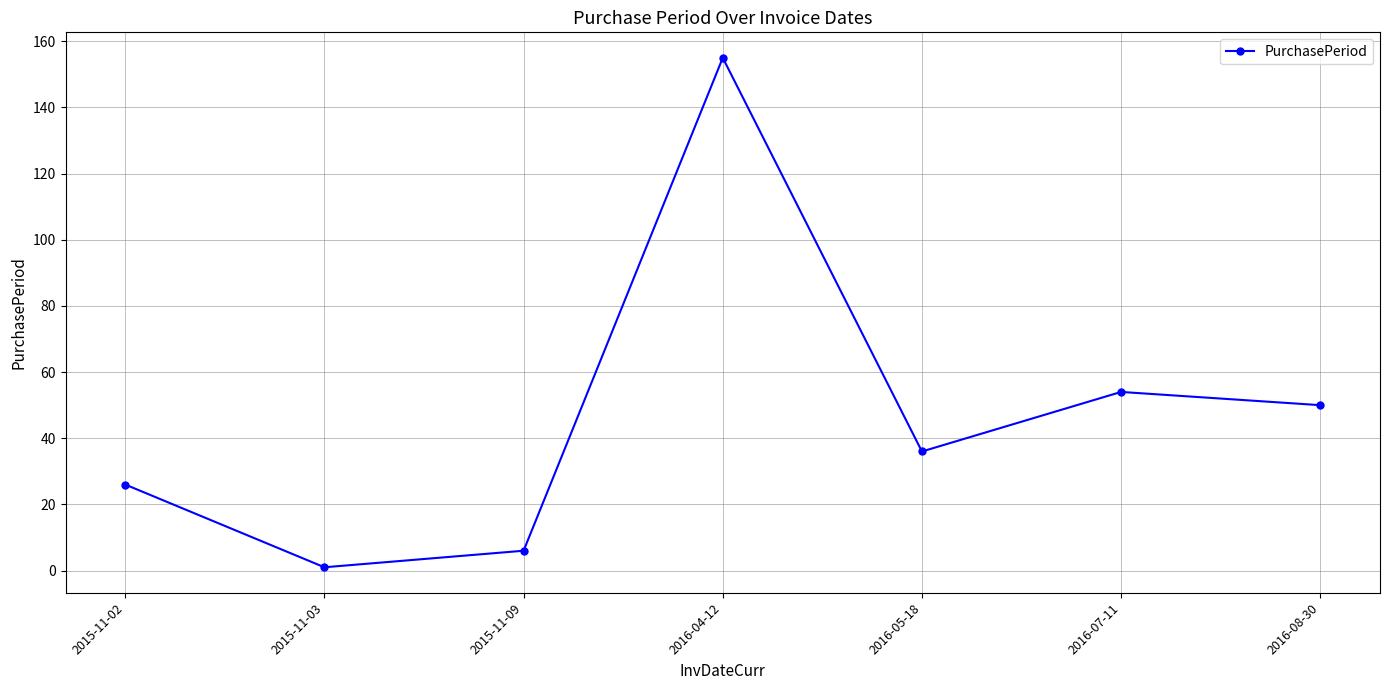

List the labels in order of value, smallest first.

2015-11-03, 2015-11-09, 2015-11-02, 2016-05-18, 2016-08-30, 2016-07-11, 2016-04-12